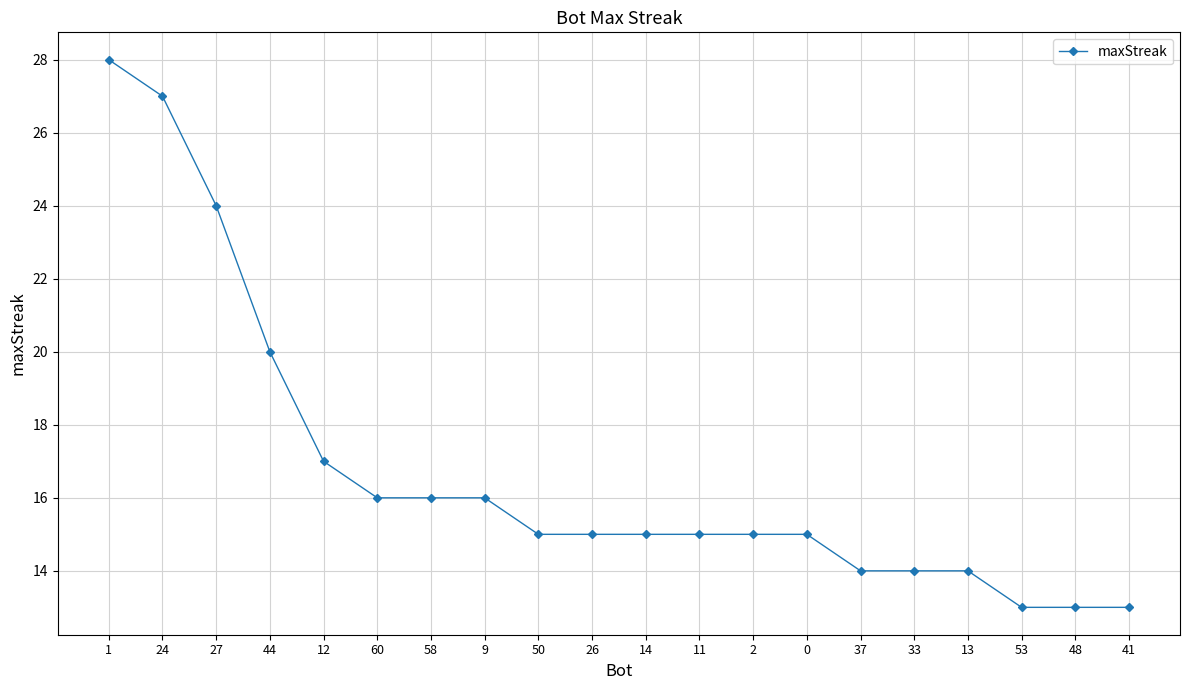

At which label is the value closest to 20?

44